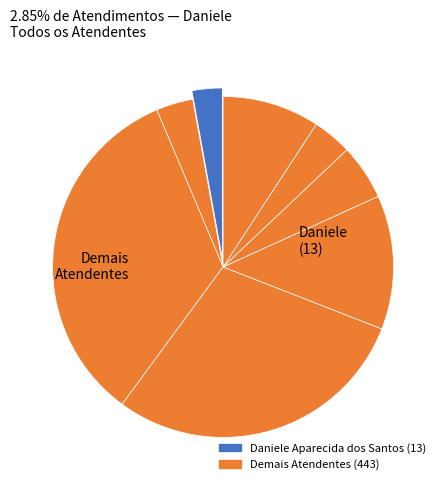

To the nearest percent, what is the difference between the largest and smallest slice percentages?

31%